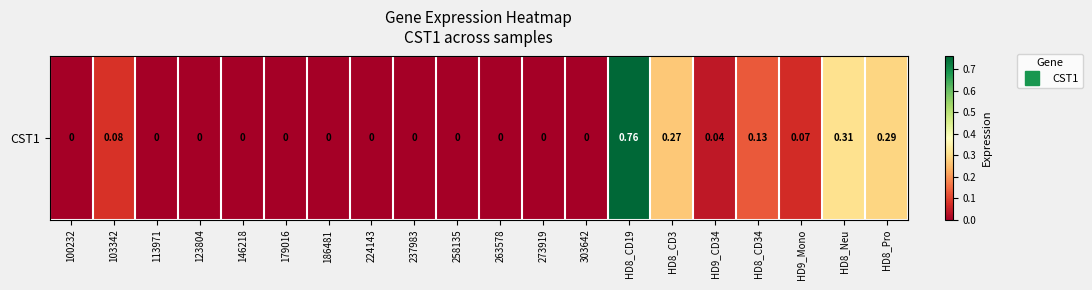

Rank the categories by value from highest to lowest.

HD8_CD19, HD8_Neu, HD8_Pro, HD8_CD3, HD8_CD34, 103342, HD9_Mono, HD9_CD34, 100232, 113971, 123804, 146218, 179016, 186481, 224143, 237983, 258135, 263578, 273919, 303642